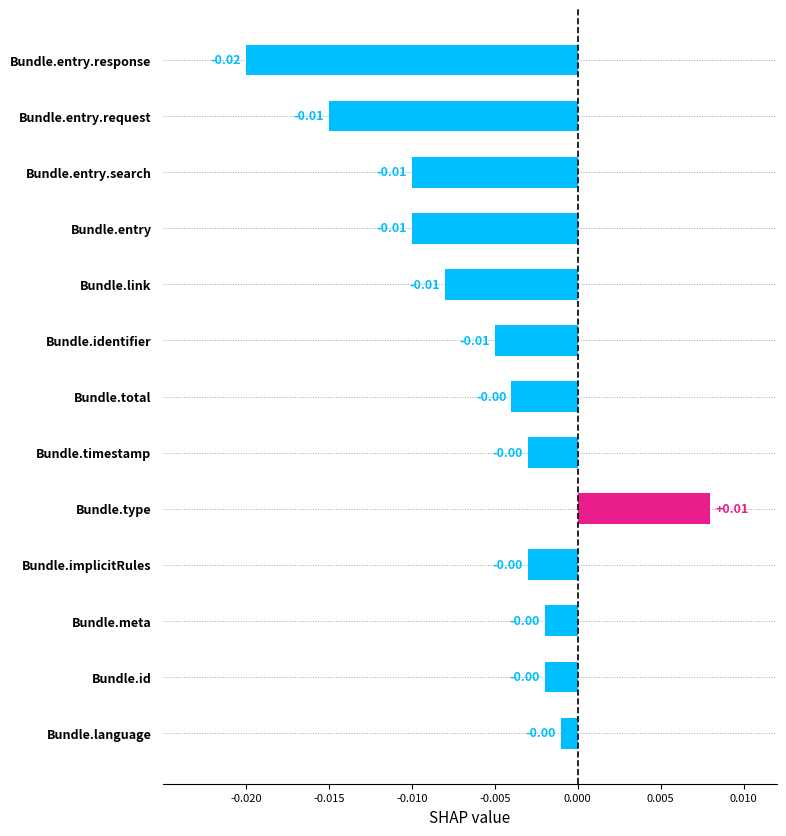

What is the label of the 1st bar from the top?

Bundle.entry.response